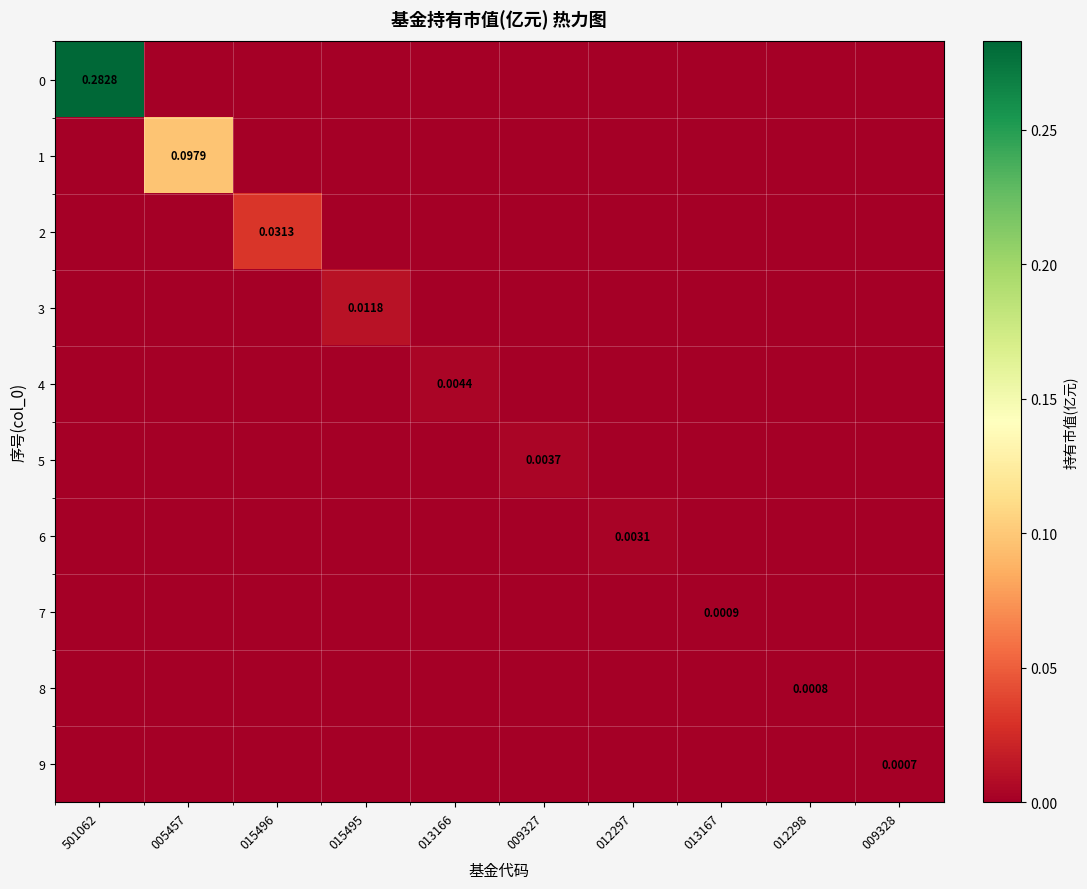

The value of 1 at 009328 is 0.0. True or false?

True